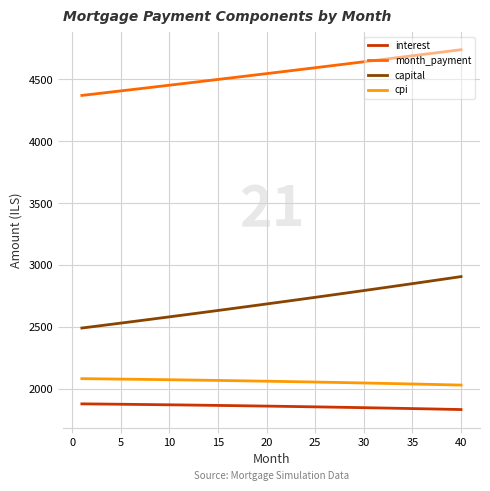

What is the maximum value for capital?

2906.9